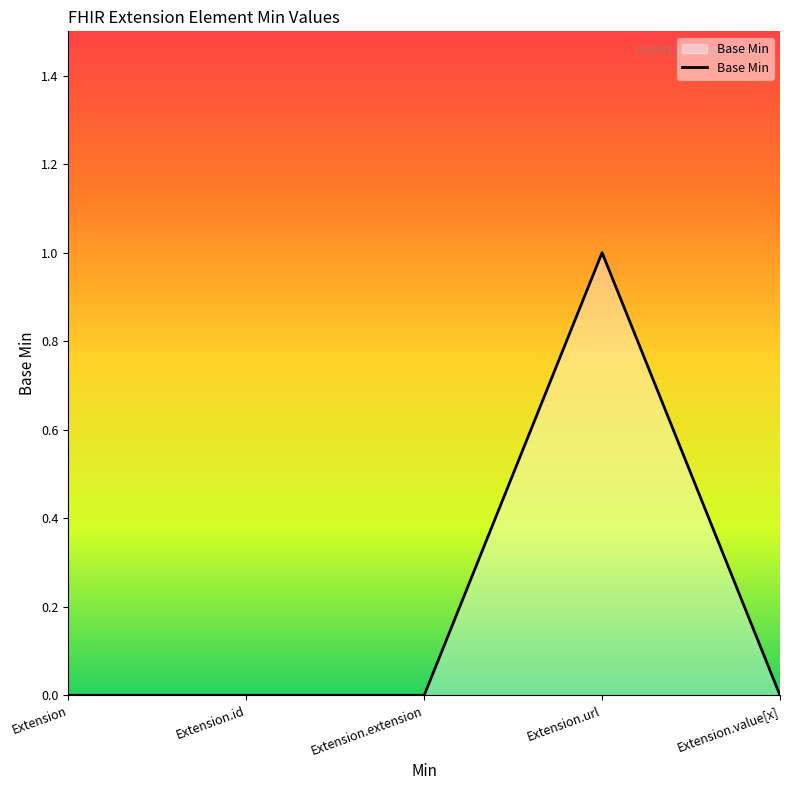

Reading left to right, extract all data points from this chart.

Extension=0	Extension.id=0	Extension.extension=0	Extension.url=1	Extension.value[x]=0